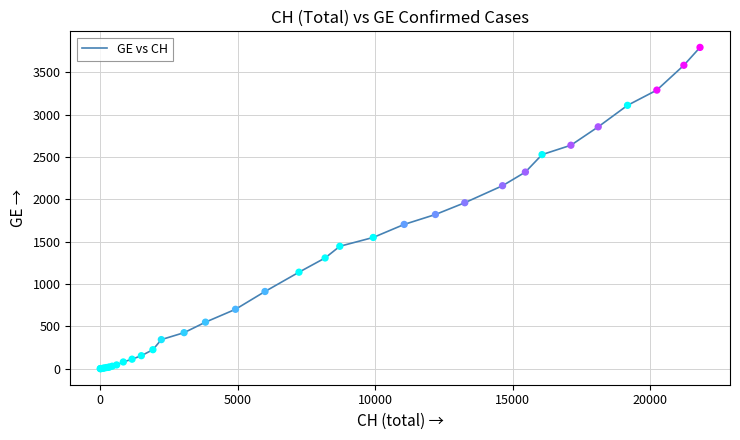

What is the difference between the maximum and minimum values?

3793